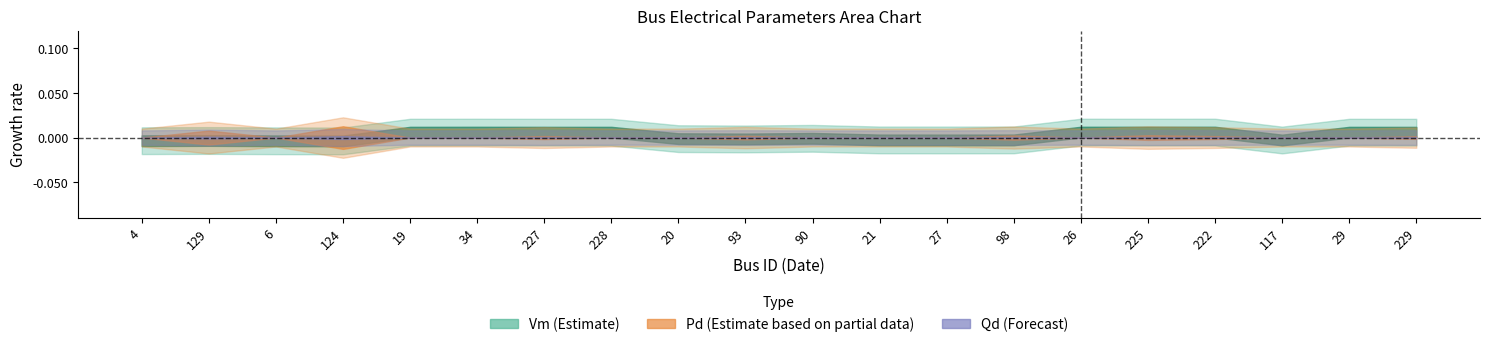

At how many categories does at least one series exceed 0?

20